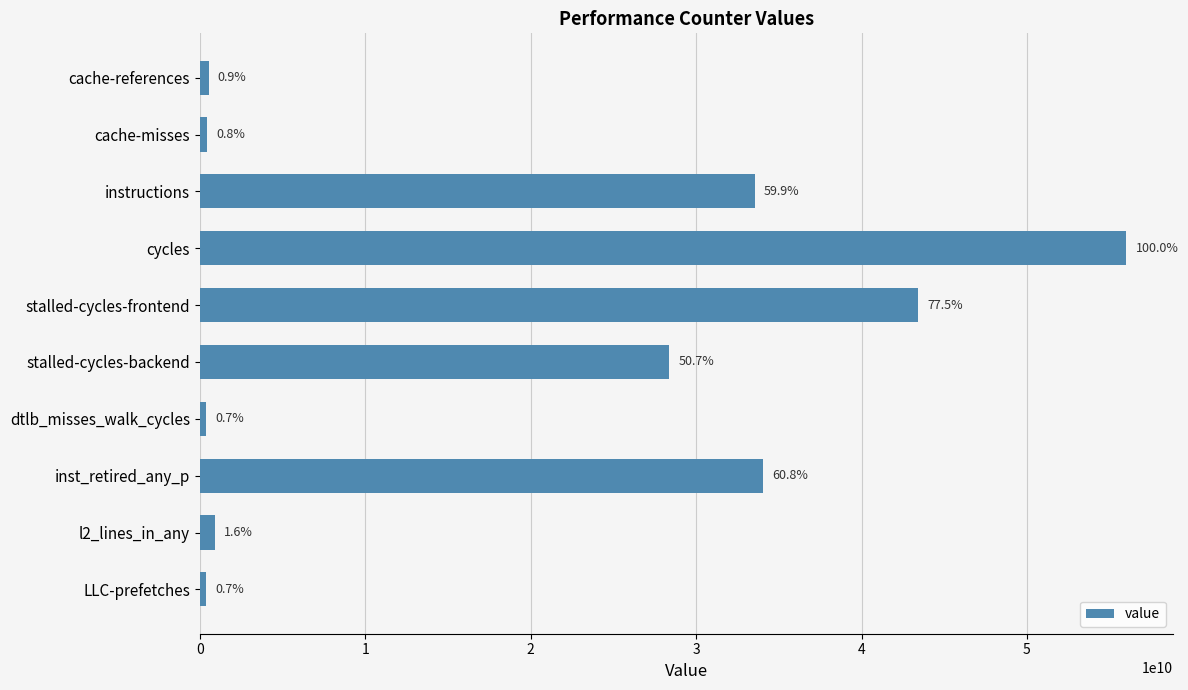

Are the bars horizontal?

Yes